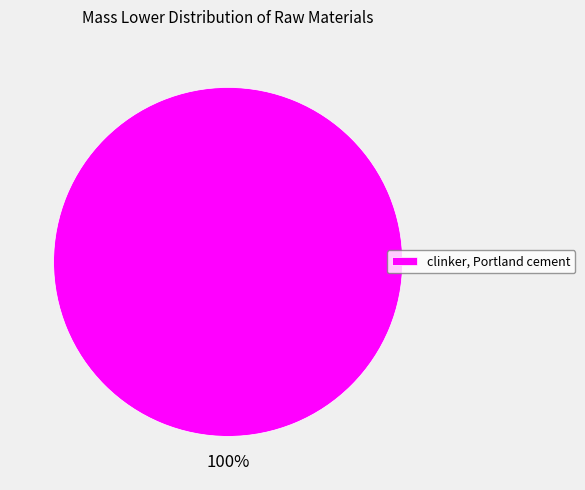

Count the number of slices in the pie.

1